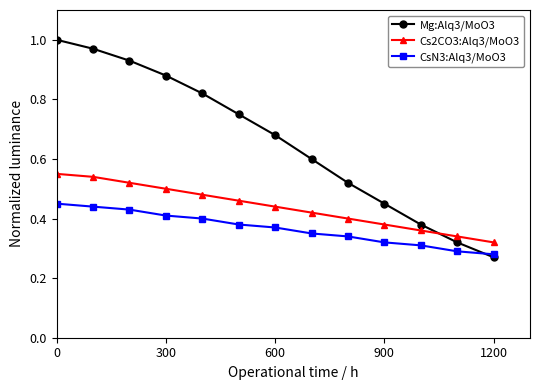

True or false: Mg:Alq3/MoO3 and Cs2CO3:Alq3/MoO3 intersect in this chart.

True